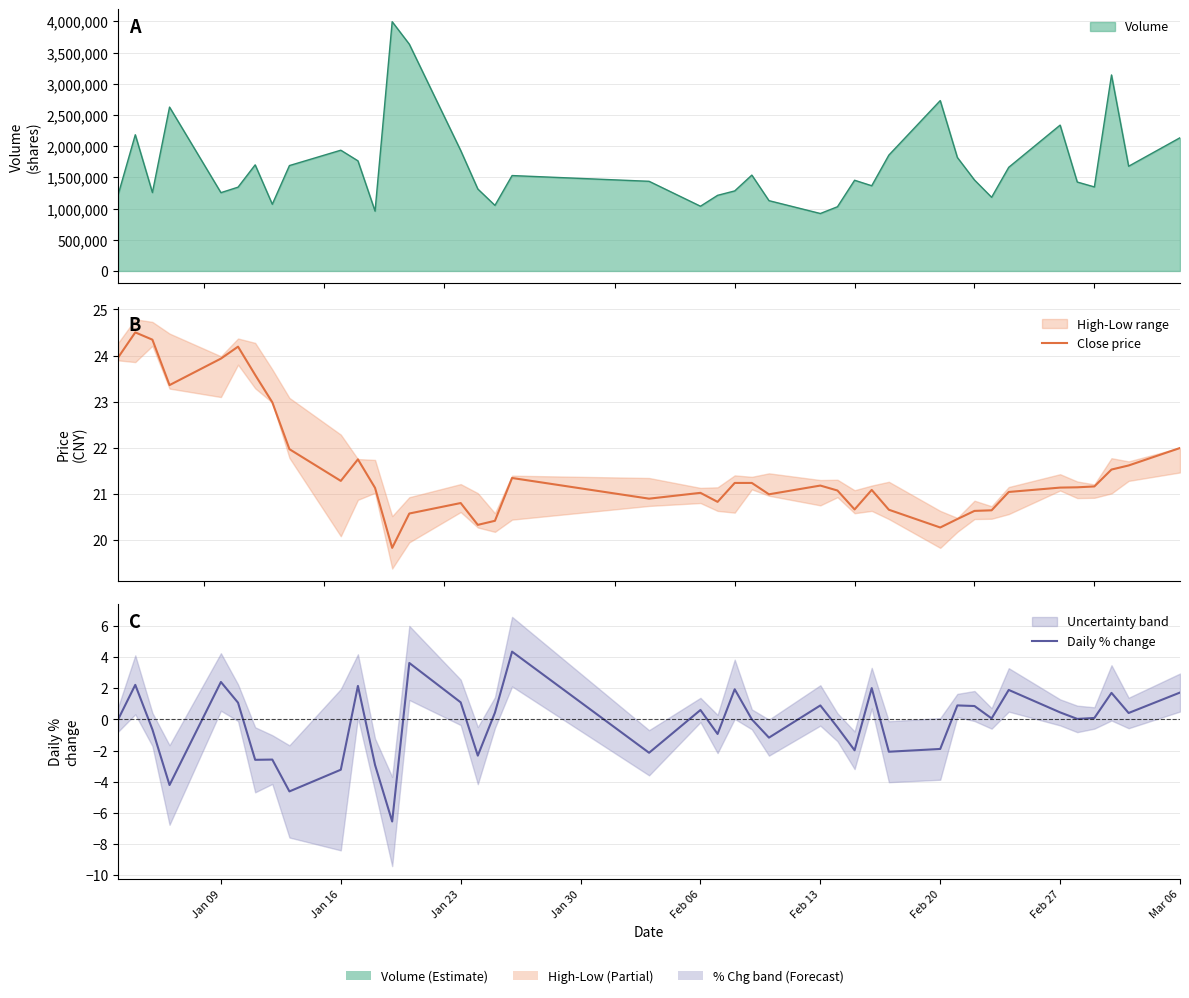

What is the difference between the maximum and minimum values in the Close price series?

4.7